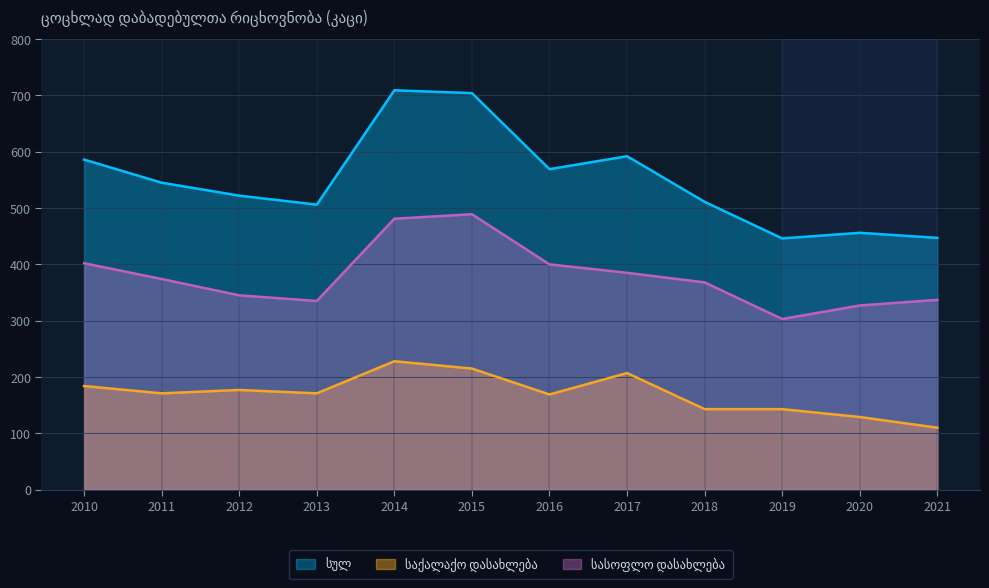

True or false: სულ and საქალაქო დასახლება cross at least once.

False